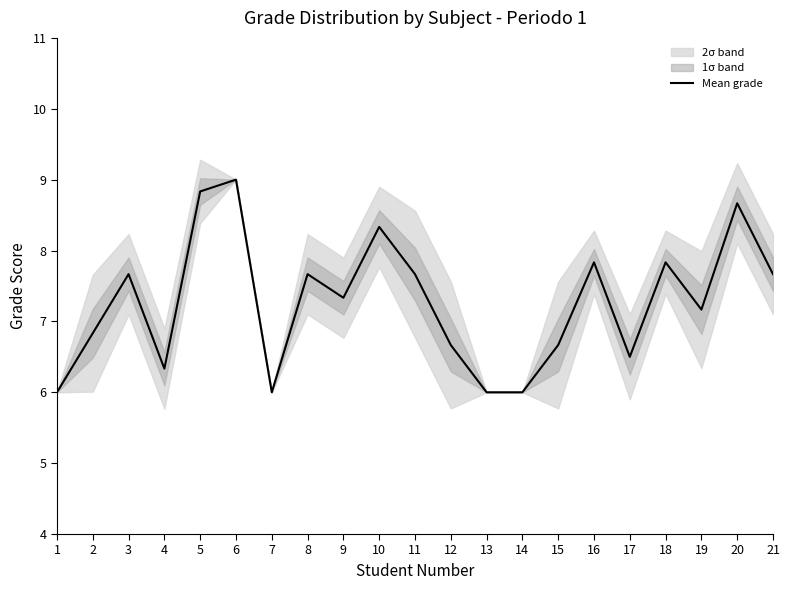

How many data points are less than 7?

9